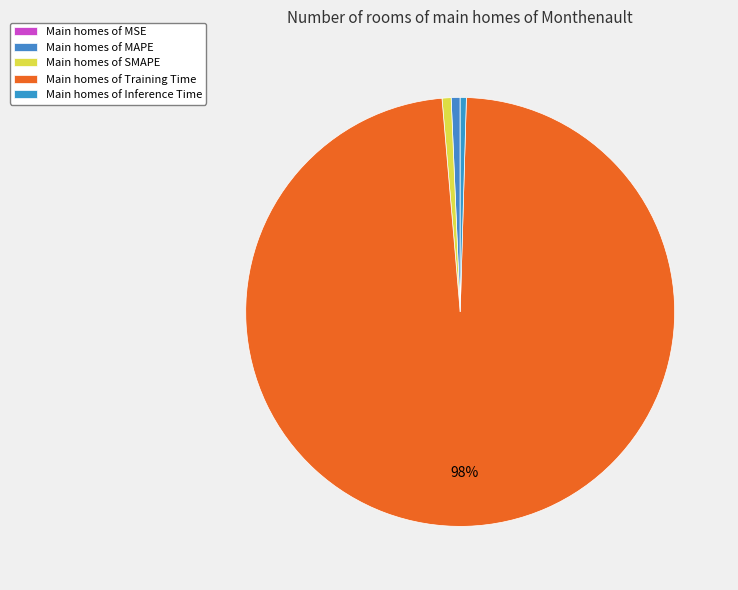

Is there a majority slice in this chart?

Yes